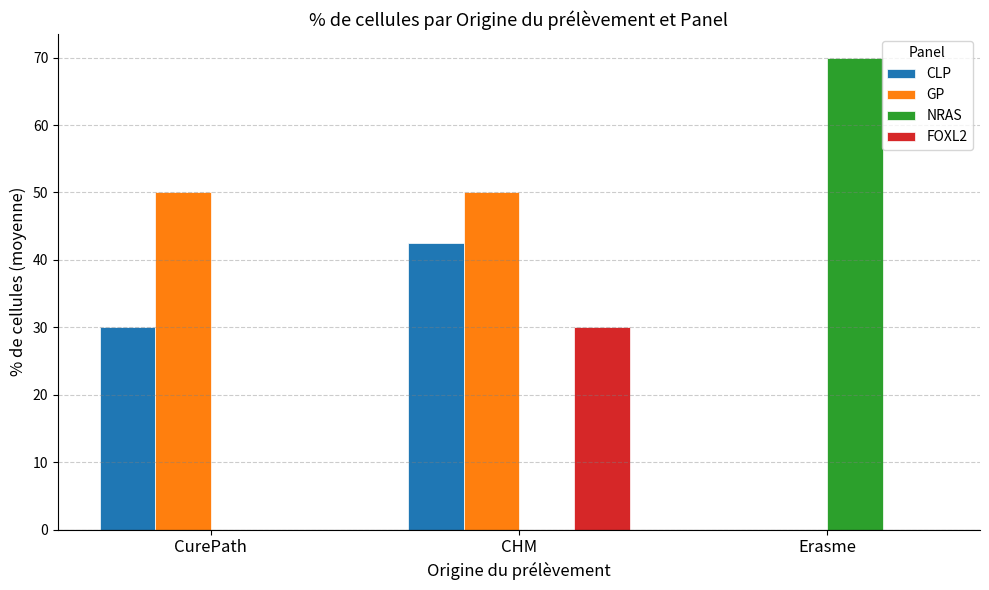

True or false: GP has a value of 50.0 at CurePath.

True